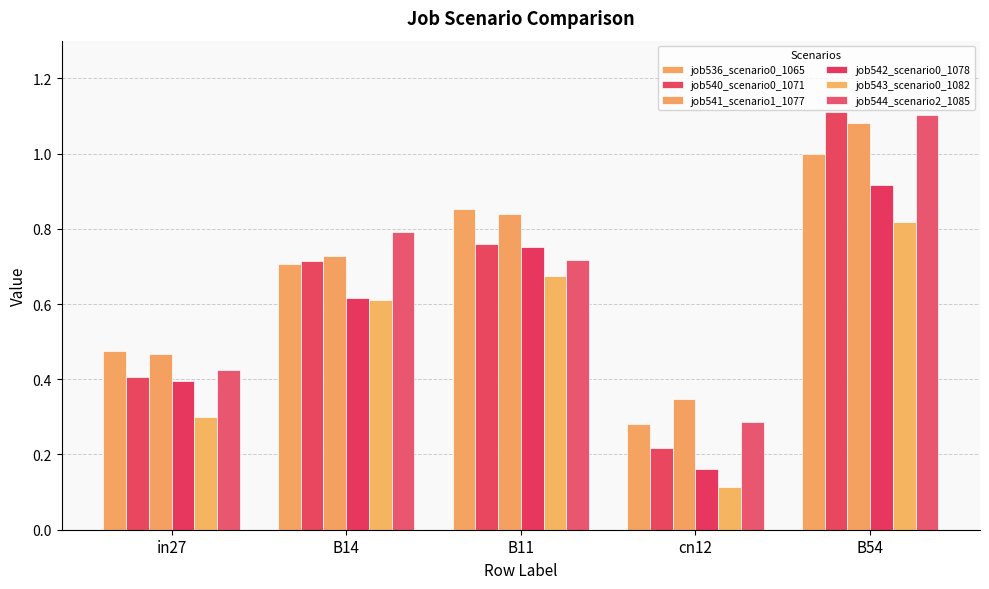

Rank the series at B11 from lowest to highest value.

job543_scenario0_1082, job544_scenario2_1085, job542_scenario0_1078, job540_scenario0_1071, job541_scenario1_1077, job536_scenario0_1065